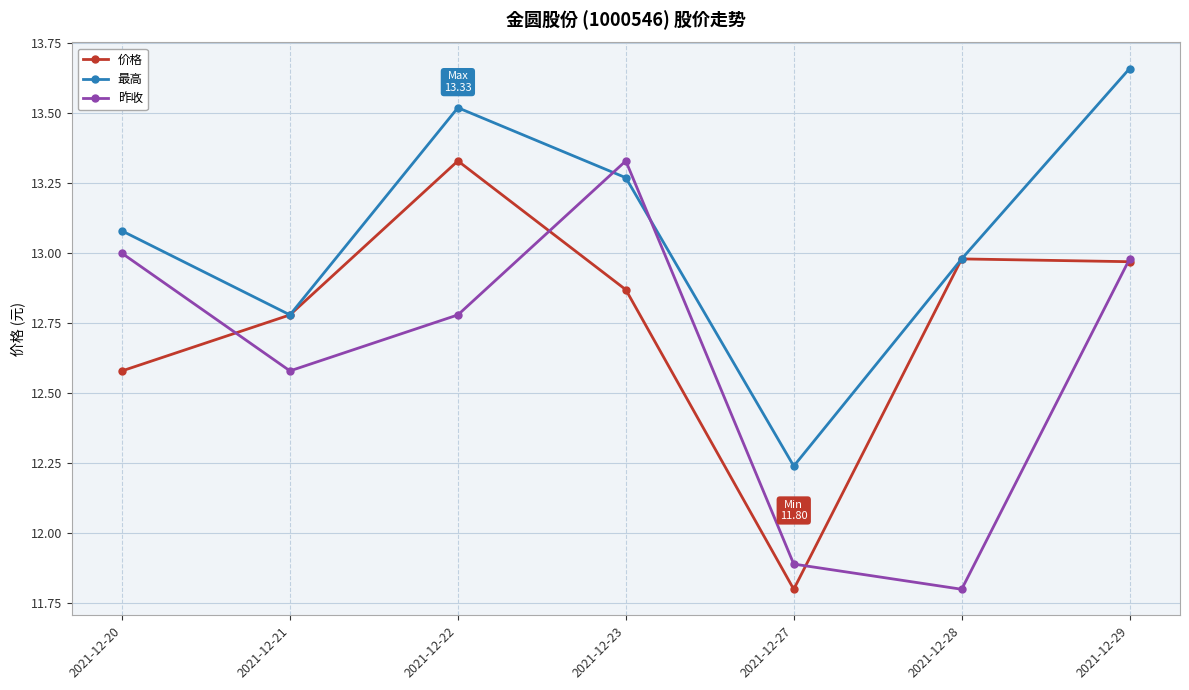

What is the smallest value displayed?

11.8